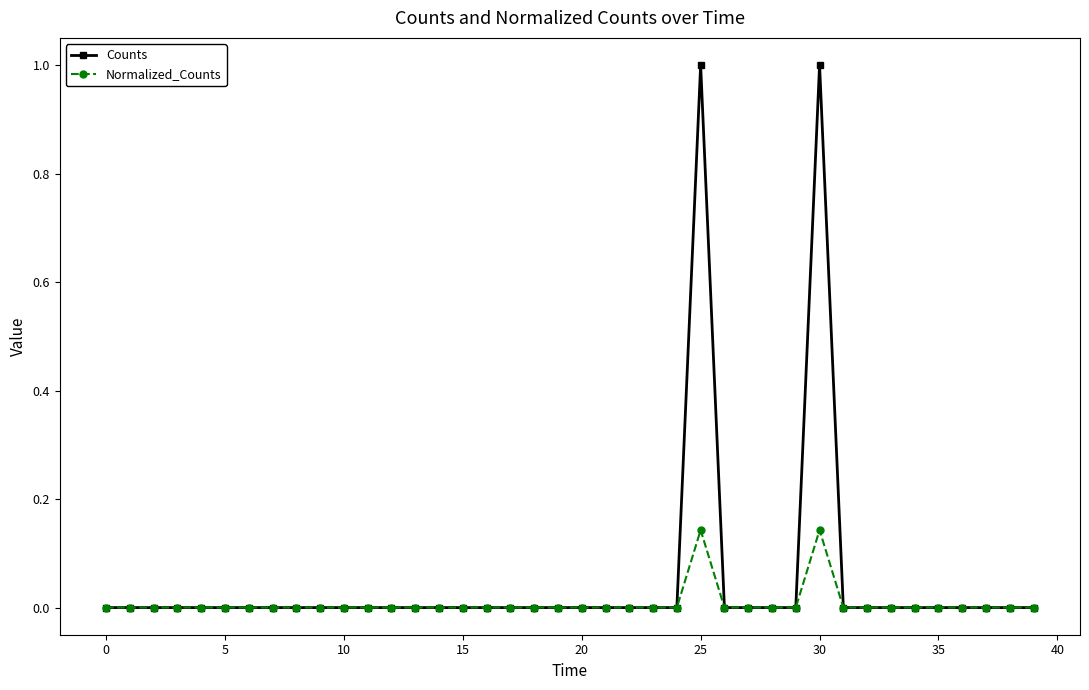

Which series has the widest spread of values?

Counts